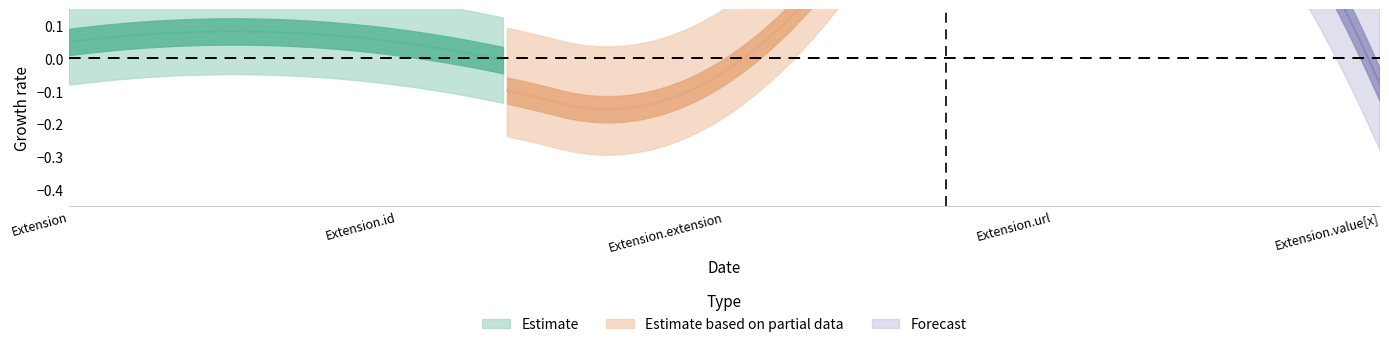

Is the value of Base Min at Extension.extension greater than the value of Min at Extension.url?

No